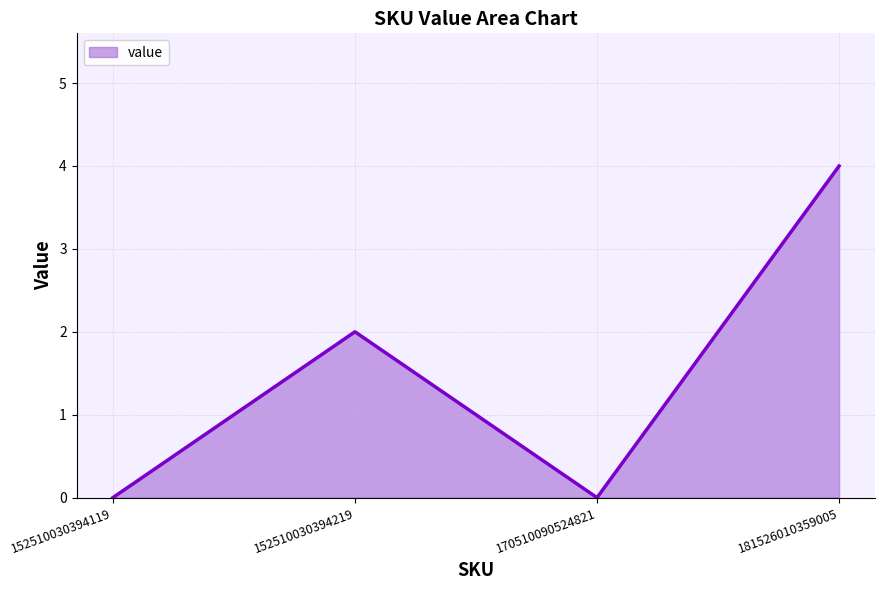

What is the sum of all values?

6